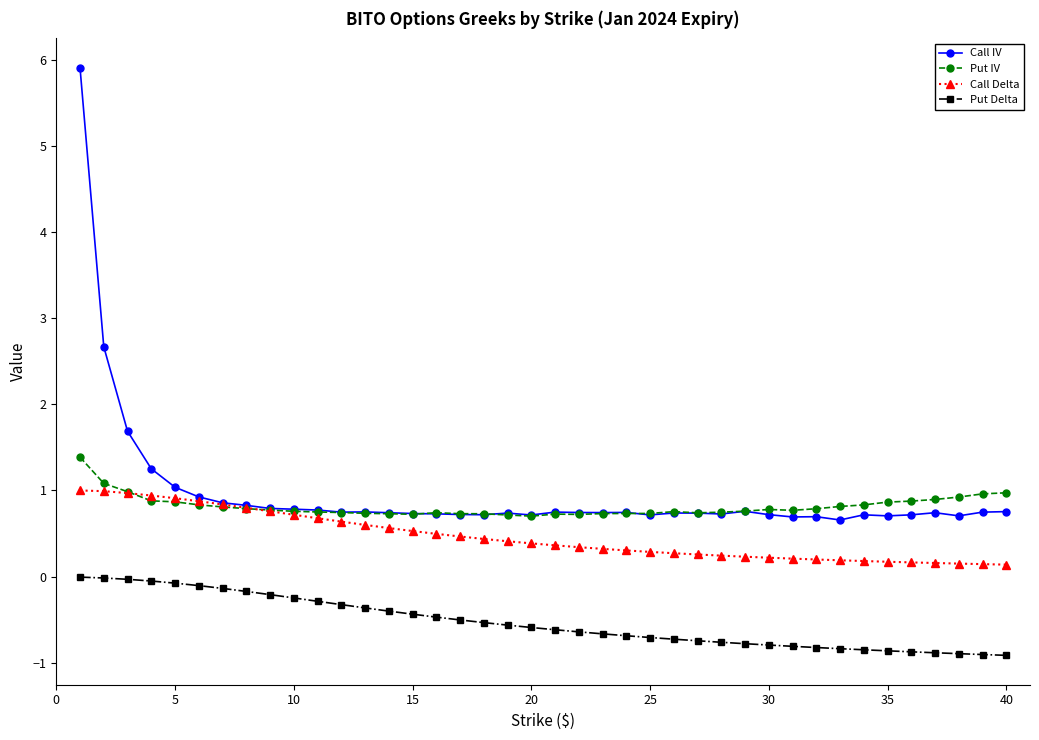

What is the minimum value shown in the chart?

-0.9